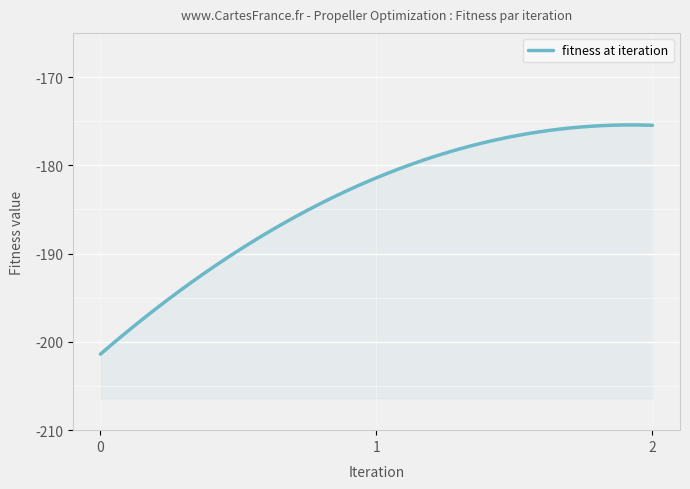

What is the sum of all fitness at iteration values?

-1786.5